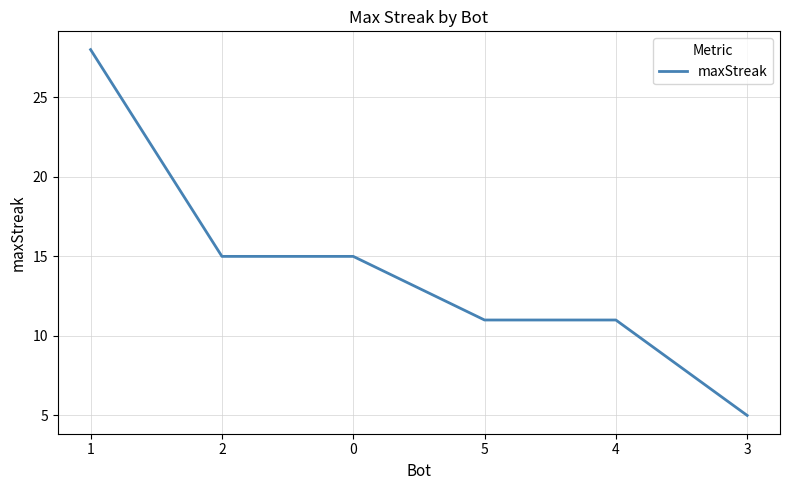

Reading left to right, what are all the values shown in this chart?

1=28	2=15	0=15	5=11	4=11	3=5